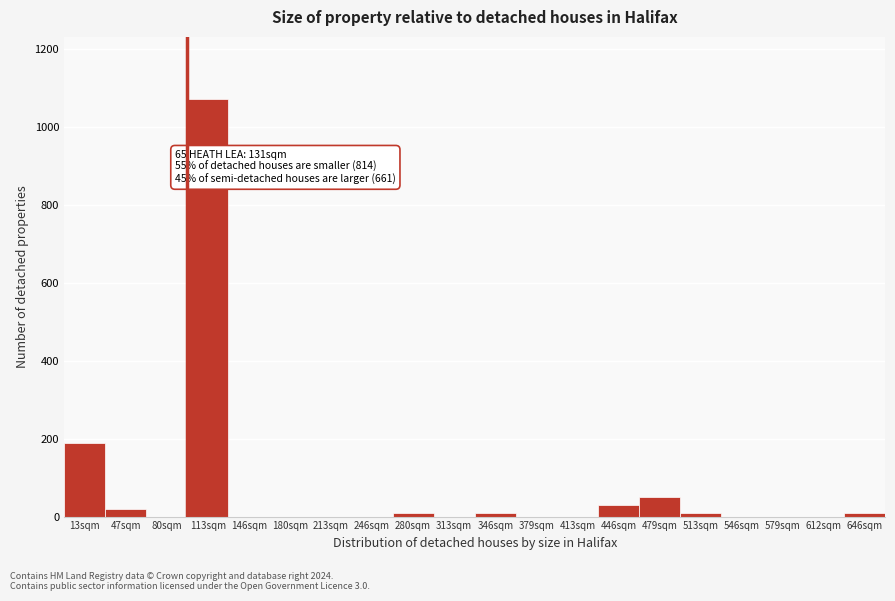

Reading right to left, list all the values displayed in this chart.

646sqm=10	612sqm=0	579sqm=0	546sqm=0	513sqm=10	479sqm=50	446sqm=30	413sqm=0	379sqm=0	346sqm=10	313sqm=0	280sqm=10	246sqm=0	213sqm=0	180sqm=0	146sqm=0	113sqm=1070	80sqm=0	47sqm=20	13sqm=190